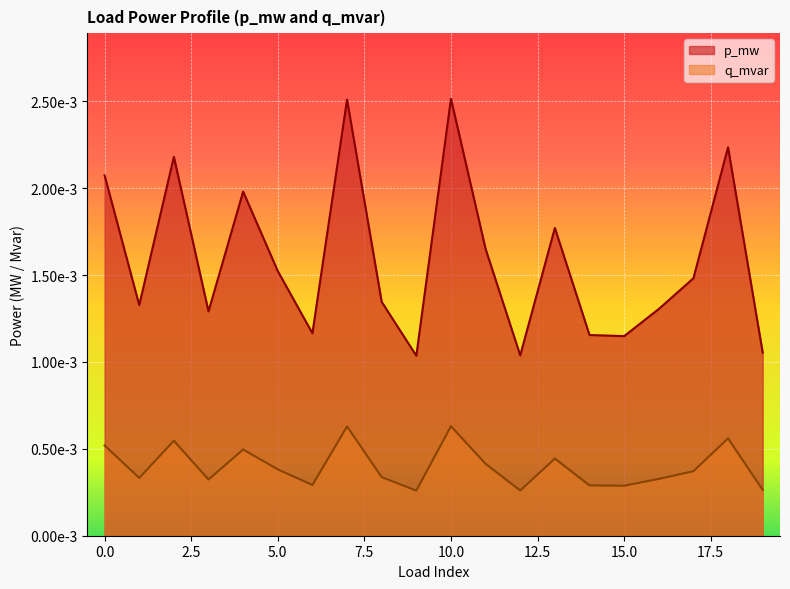

Which has a higher value, 6 or 9?

6